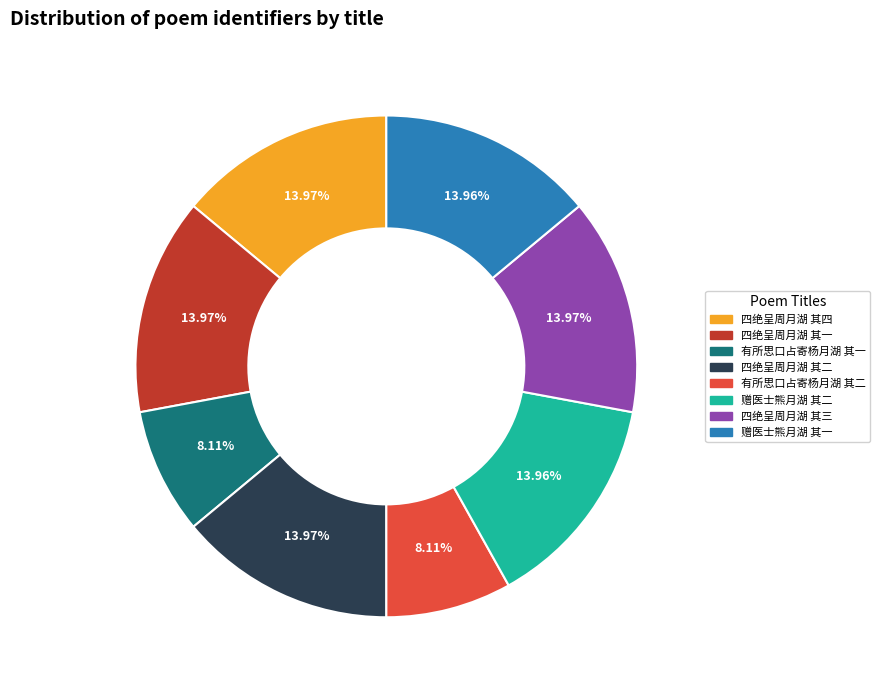

To the nearest percent, what is the difference between the largest and smallest slice percentages?

6%